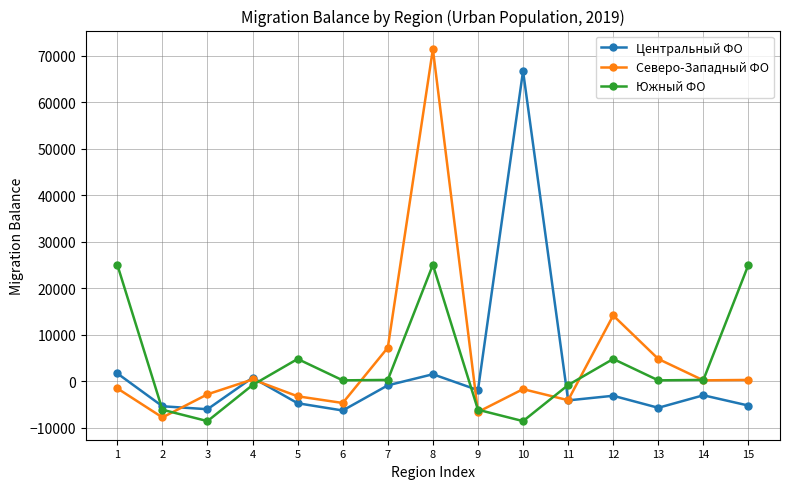

At which label does Южный ФО first exceed 234?

1